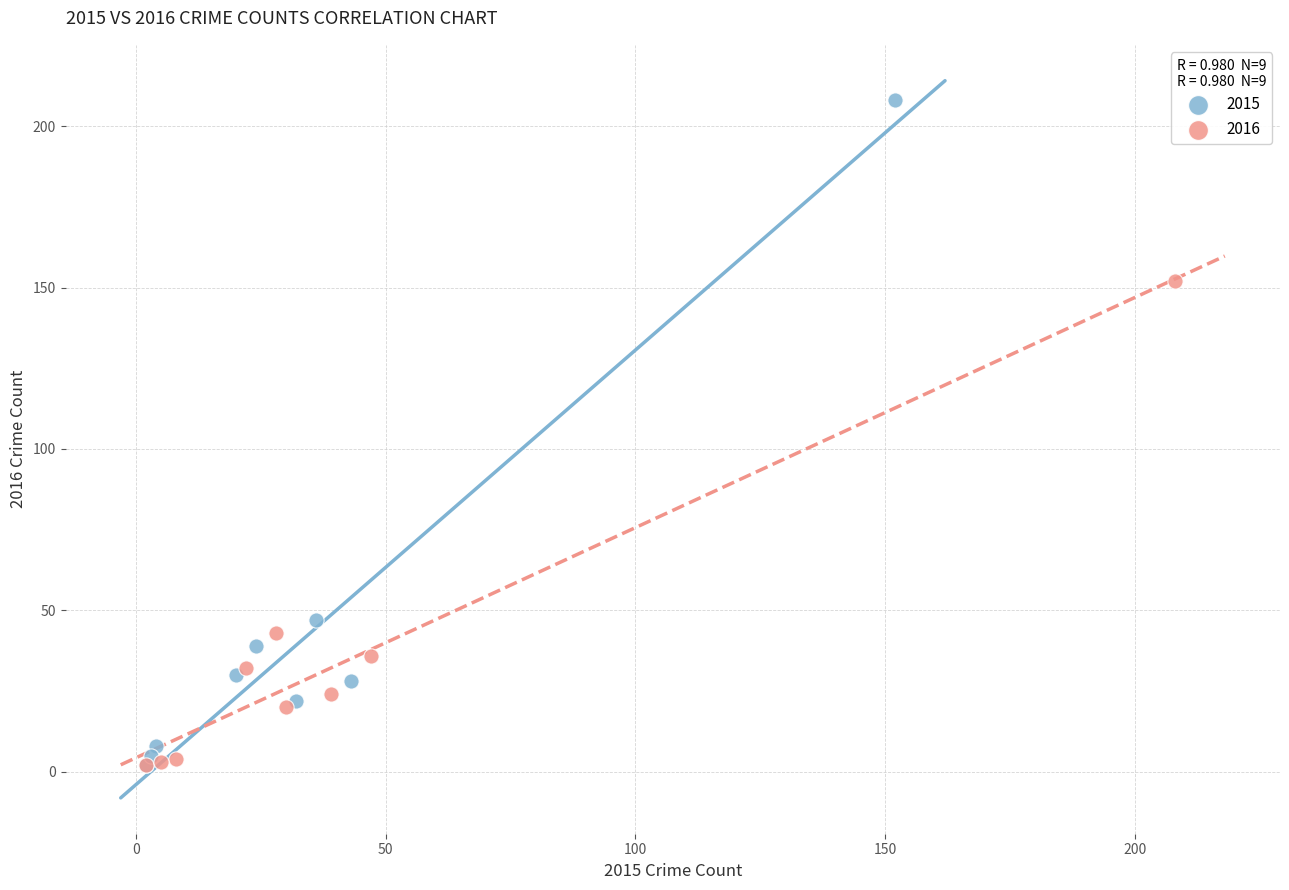

Which series has the largest Y range (max minus min)?

2015